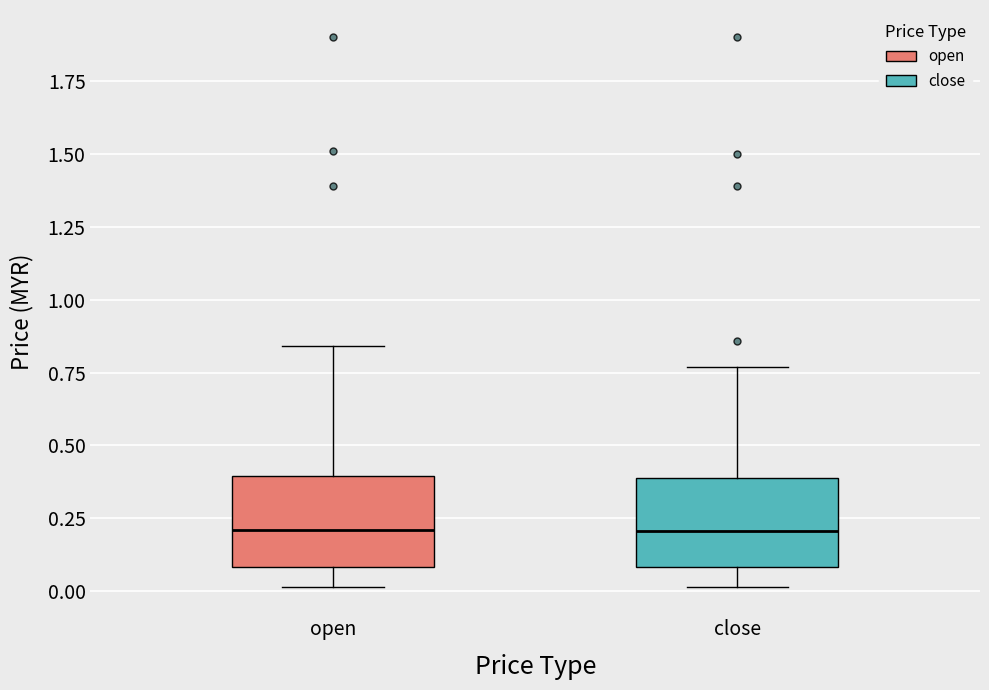

Reading left to right, read every box against the y-axis: the position of its median line, the range the box covers, and the ends of its whiskers. The values are not printed on the chart, so give them approximately, as read against the axis.

open: median 0.20, box 0.10 to 0.40, whiskers 0.00 to 0.85
close: median 0.20, box 0.10 to 0.40, whiskers 0.00 to 0.75